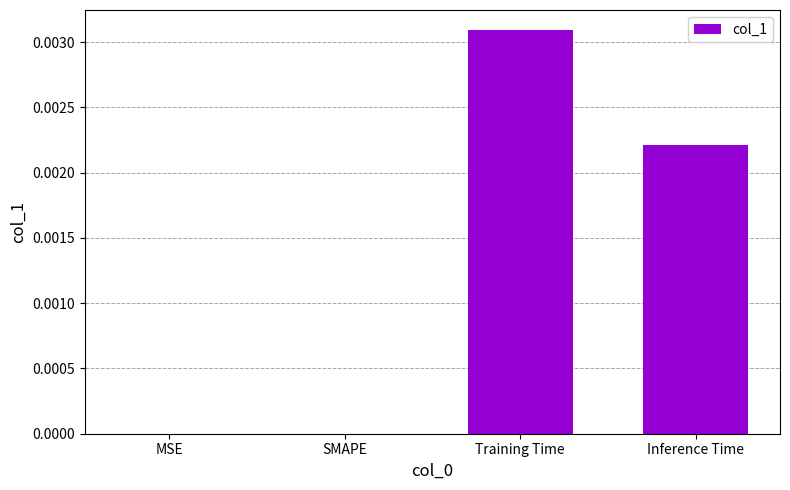

How many series are shown in this chart?

1